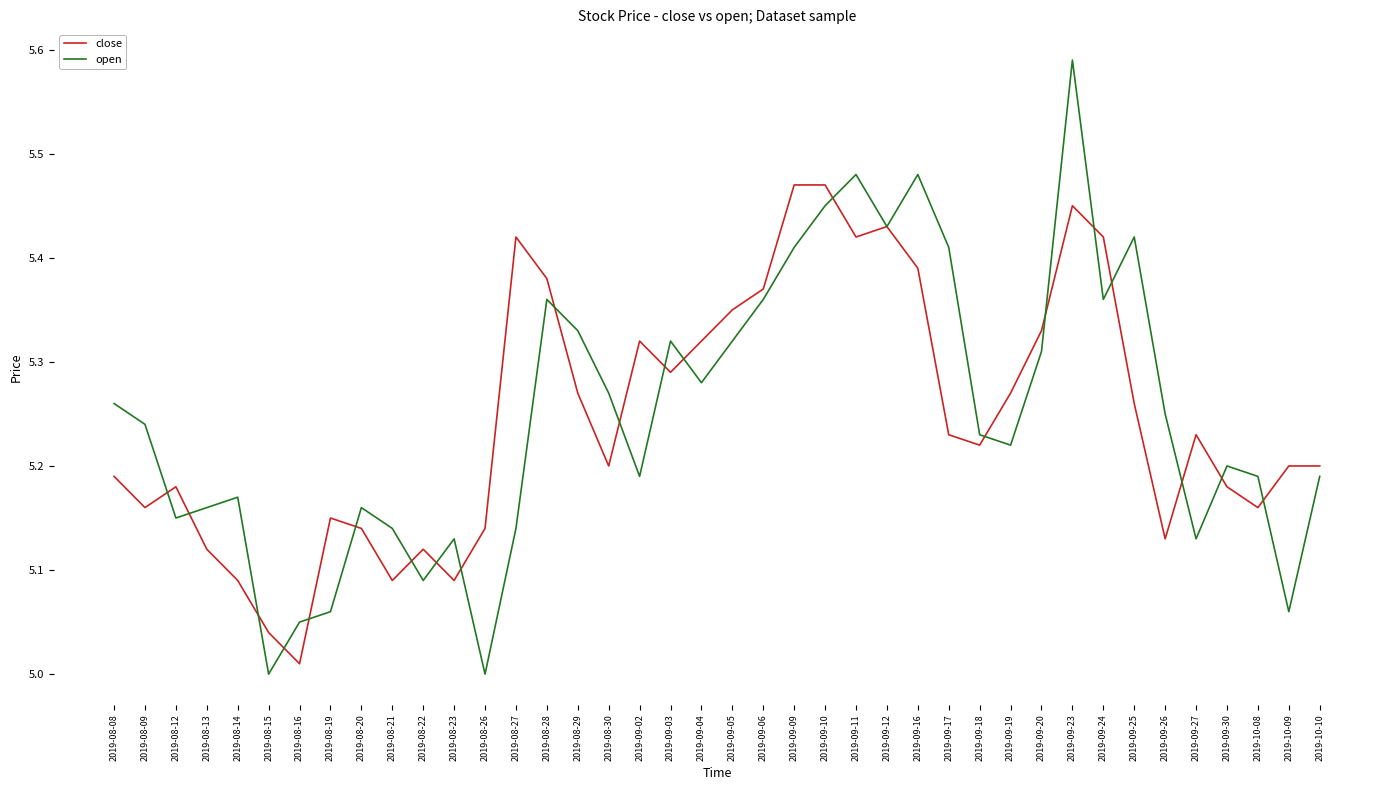

Rank the series at 2019-08-22 from highest to lowest value.

close, open